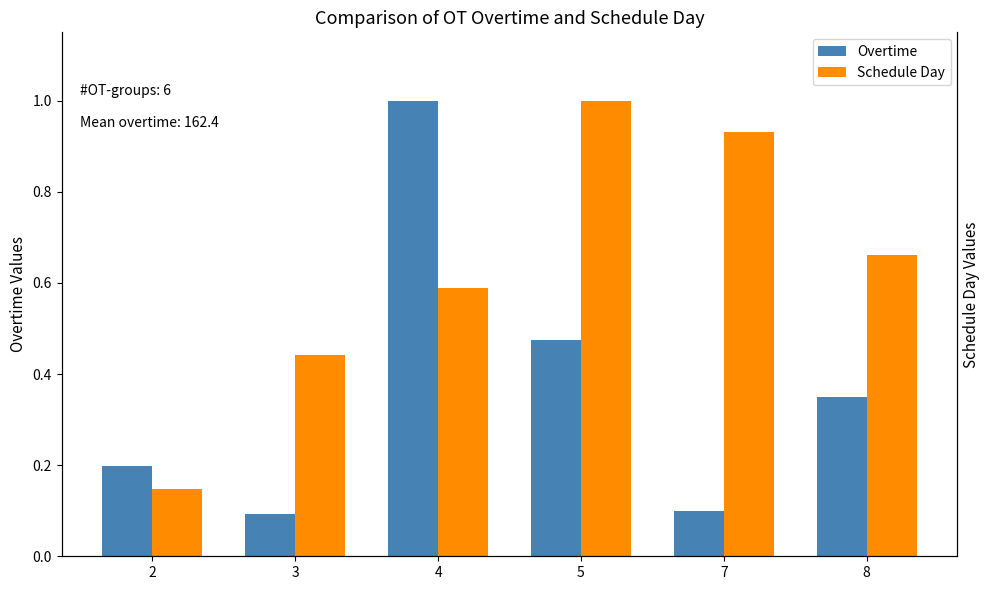

At which label does Overtime reach its peak?

4